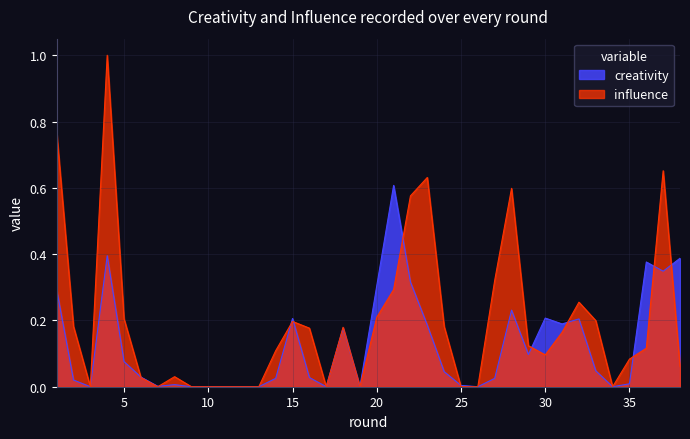

What is the maximum value for influence?

1.0